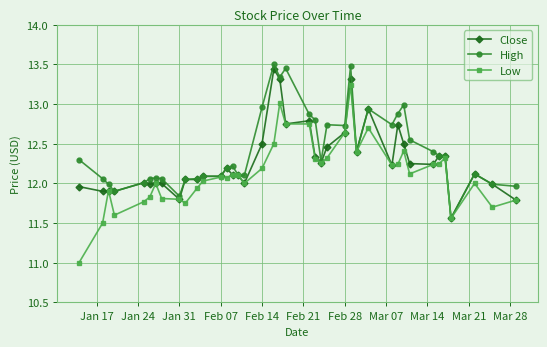

Which series has the largest range (max minus min)?

Low